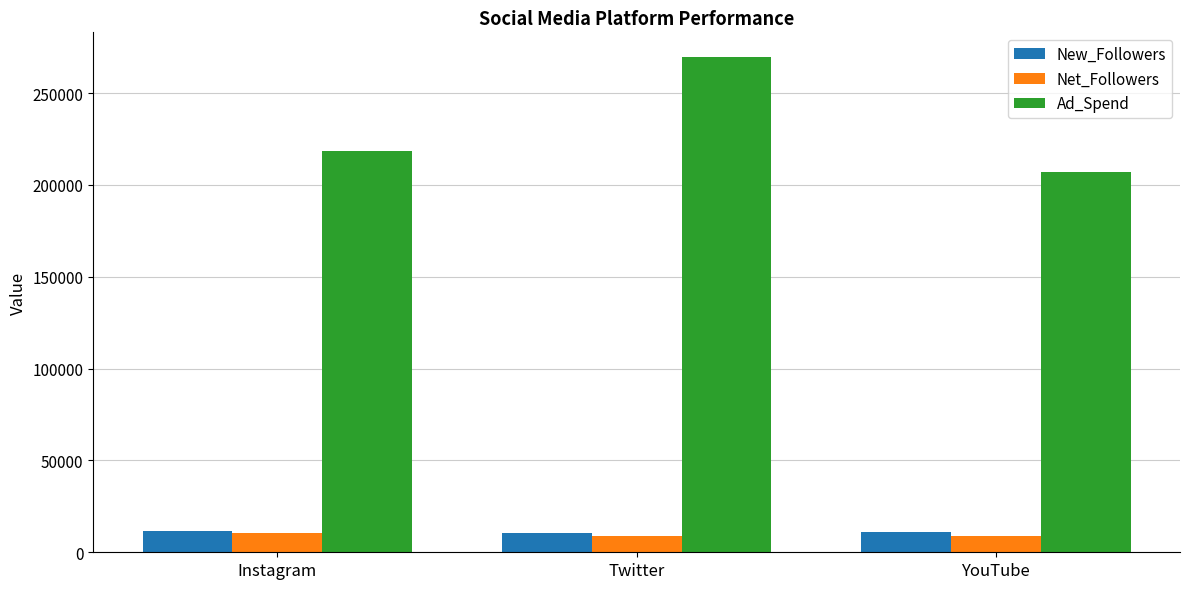

What is the maximum value for Net_Followers?

10384